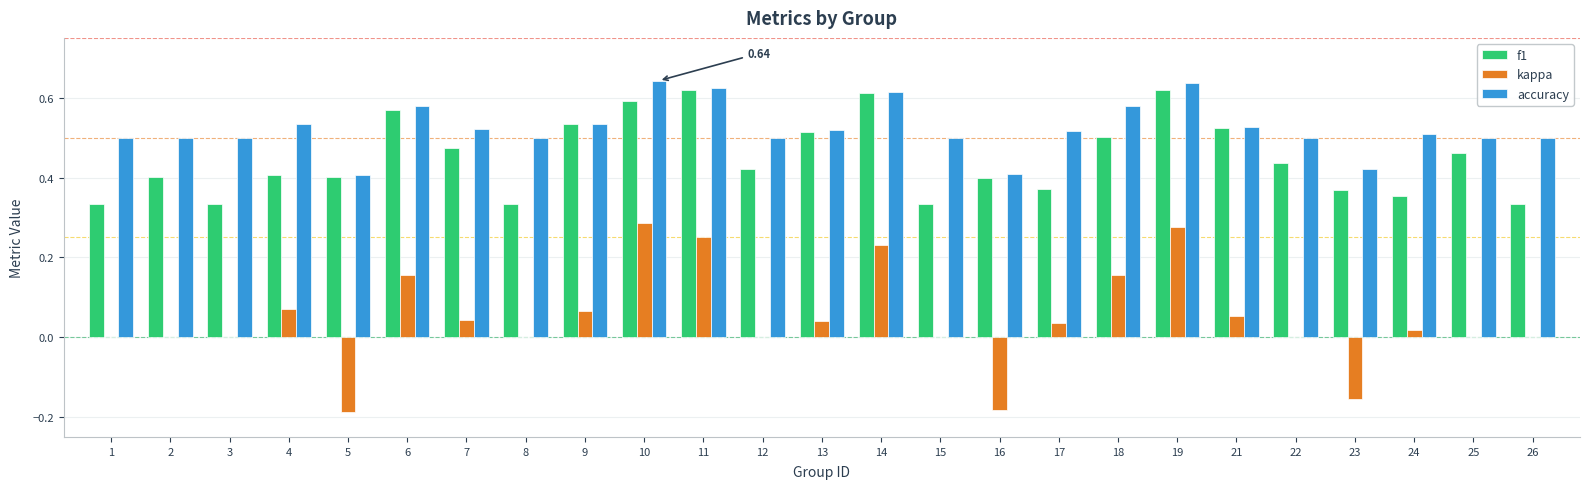

Count the number of data series in this chart.

3